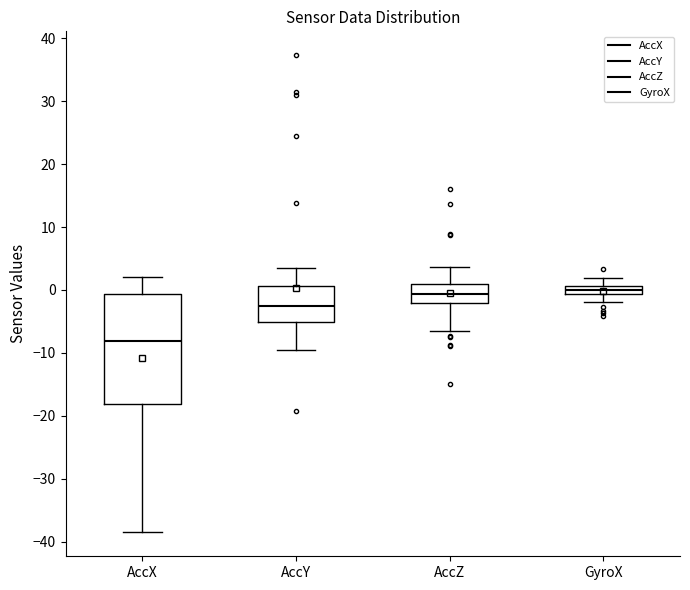

Which box's median line is the lowest?

AccX